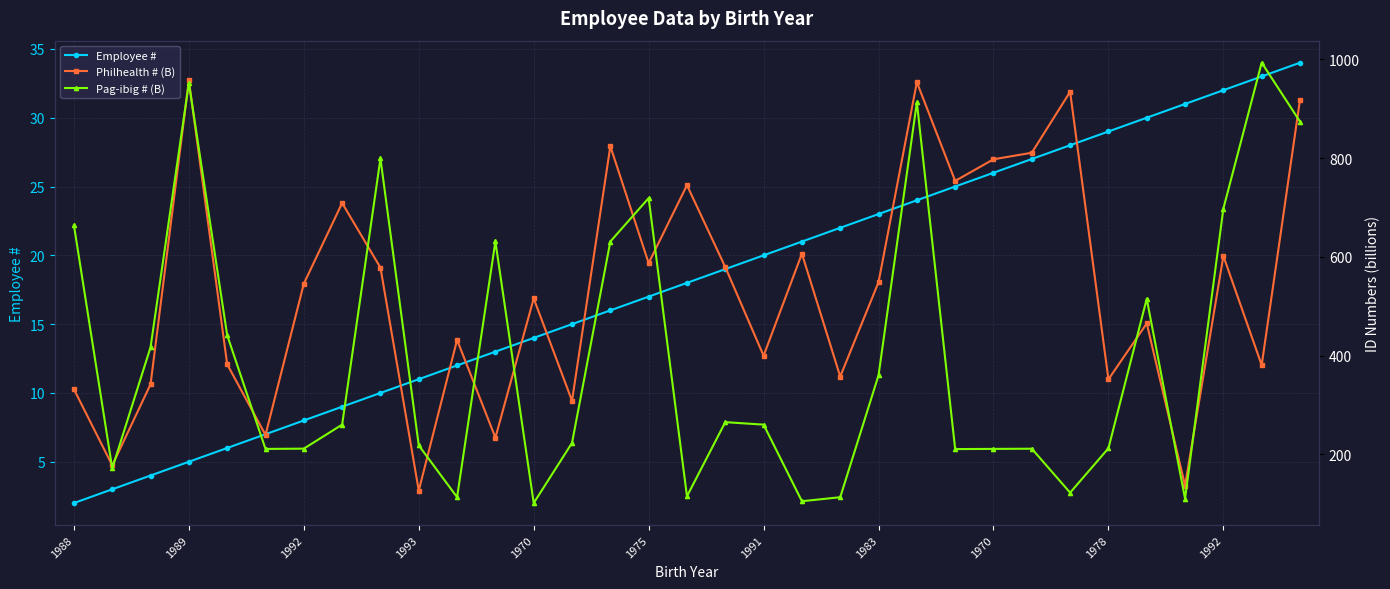

Rank the series by their average value, from highest to lowest.

Philhealth # (B), Pag-ibig # (B), Employee #